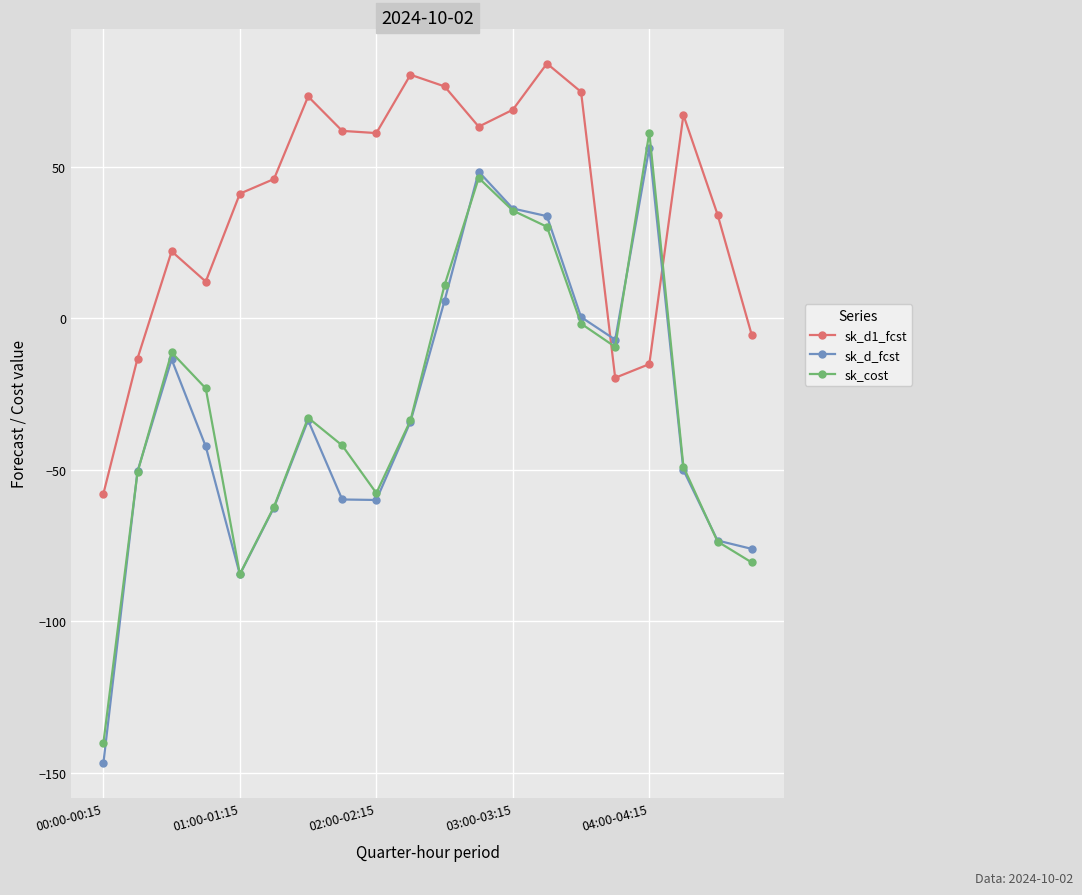

What is the value of the sk_d1_fcst point at the 17th from the left?

-15.1